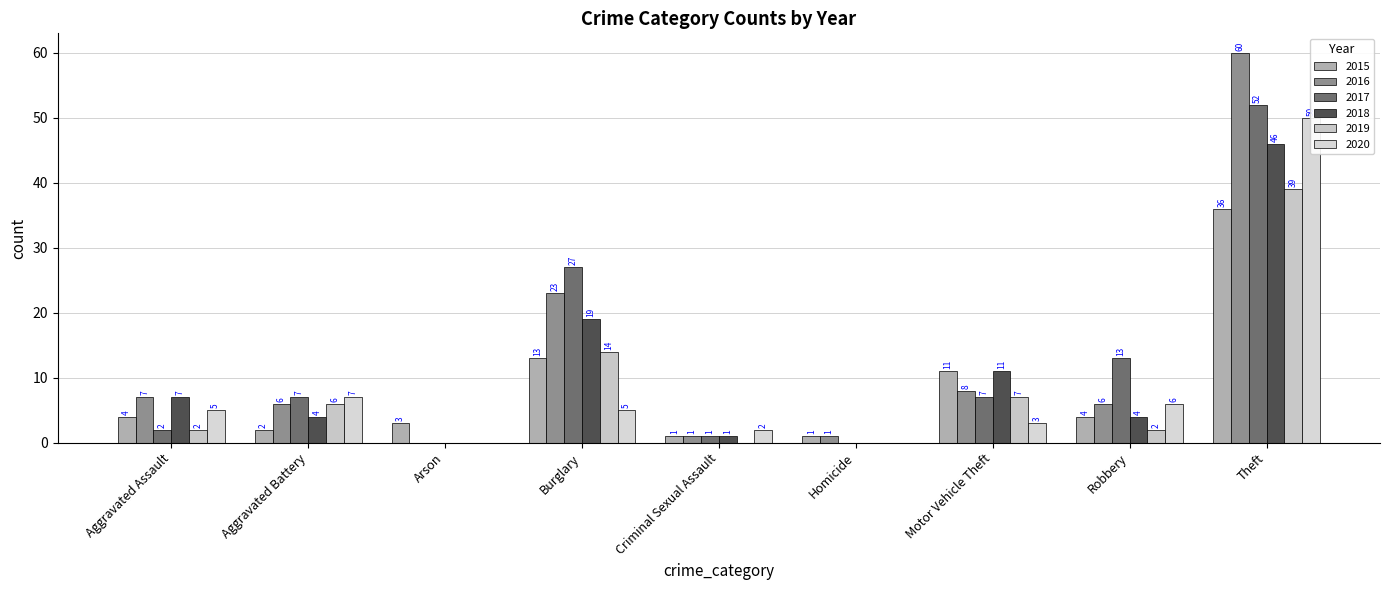

Which series has the largest range (max minus min)?

2016